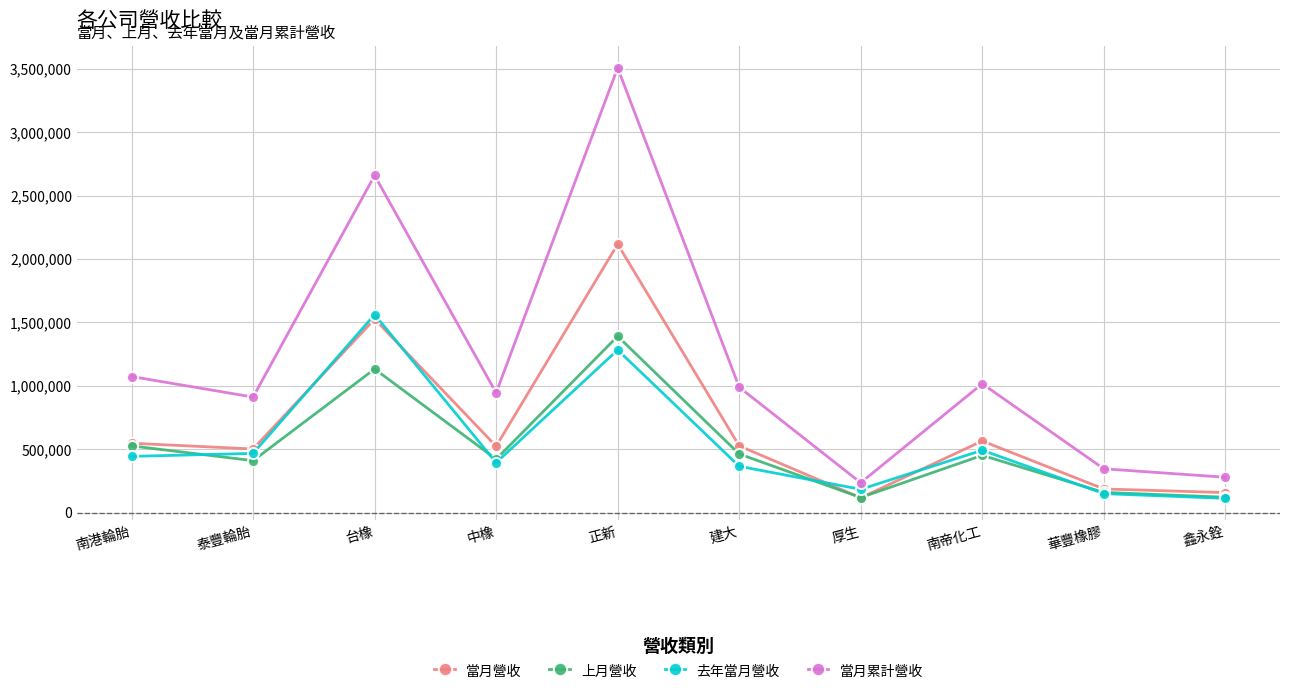

How many lines are shown in the chart?

4